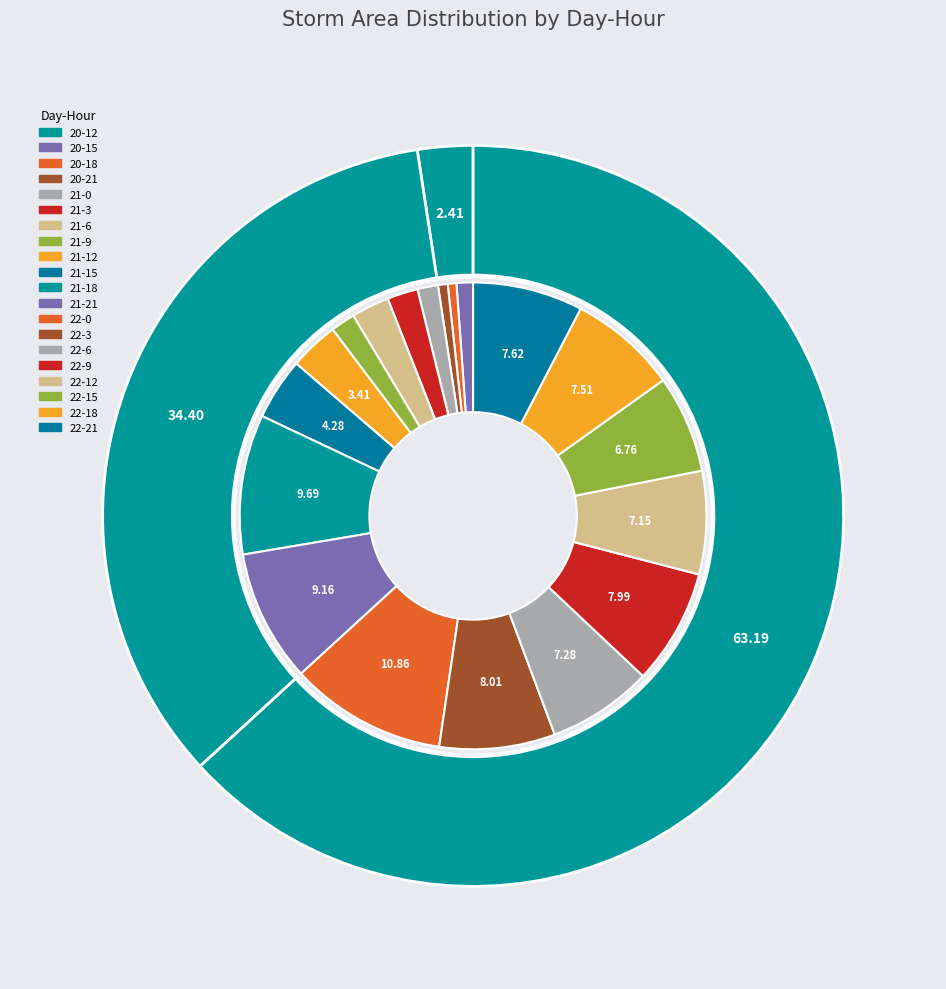

Rank the categories by value from lowest to highest.

20-12, 20-18, 20-21, 20-15, 21-0, 21-9, 21-3, 21-6, 21-12, 21-15, 22-15, 22-12, 22-6, 22-18, 22-21, 22-9, 22-3, 21-21, 21-18, 22-0